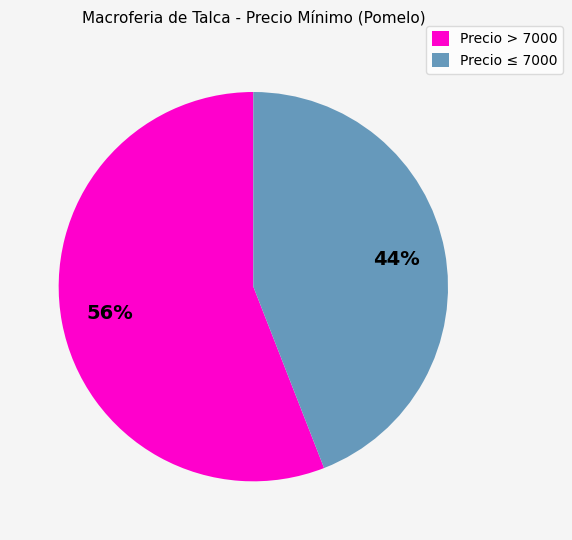

How many segments does this pie chart have?

2